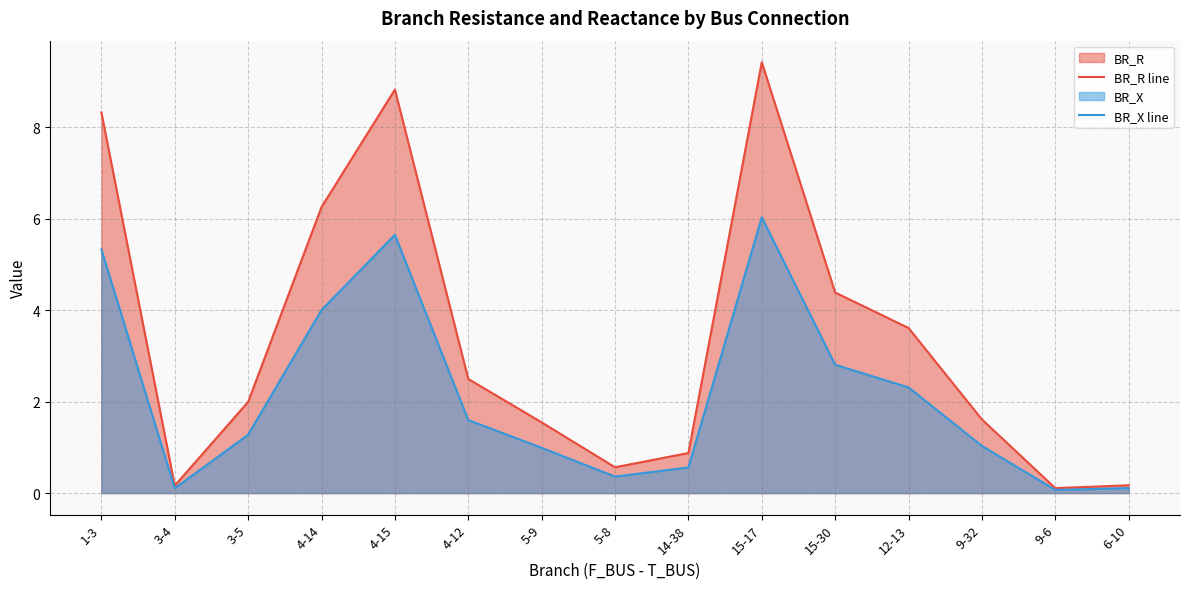

Rank the categories by BR_R line value from highest to lowest.

15-17, 4-15, 1-3, 4-14, 15-30, 12-13, 4-12, 3-5, 9-32, 5-9, 14-38, 5-8, 6-10, 3-4, 9-6